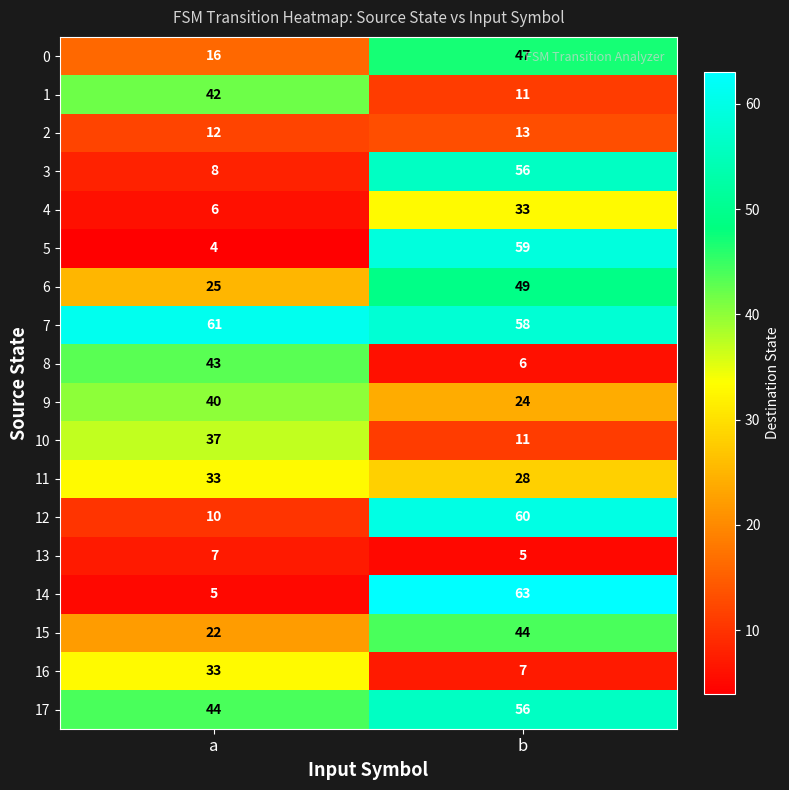

At which category is the sum across all series the highest?

b